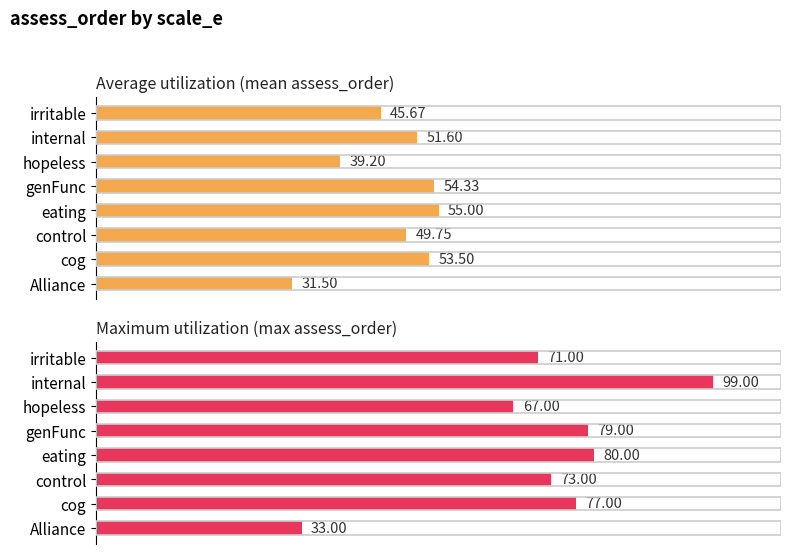

What is the difference between the Average utilization (mean assess_order) values at Alliance and internal?

20.1